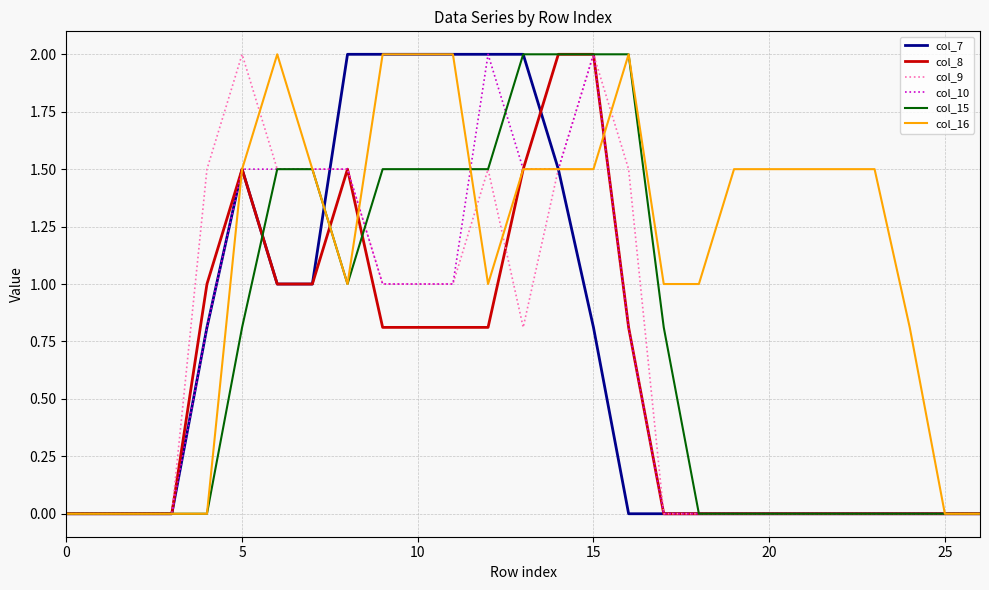

What is the maximum value for col_8?

2.0